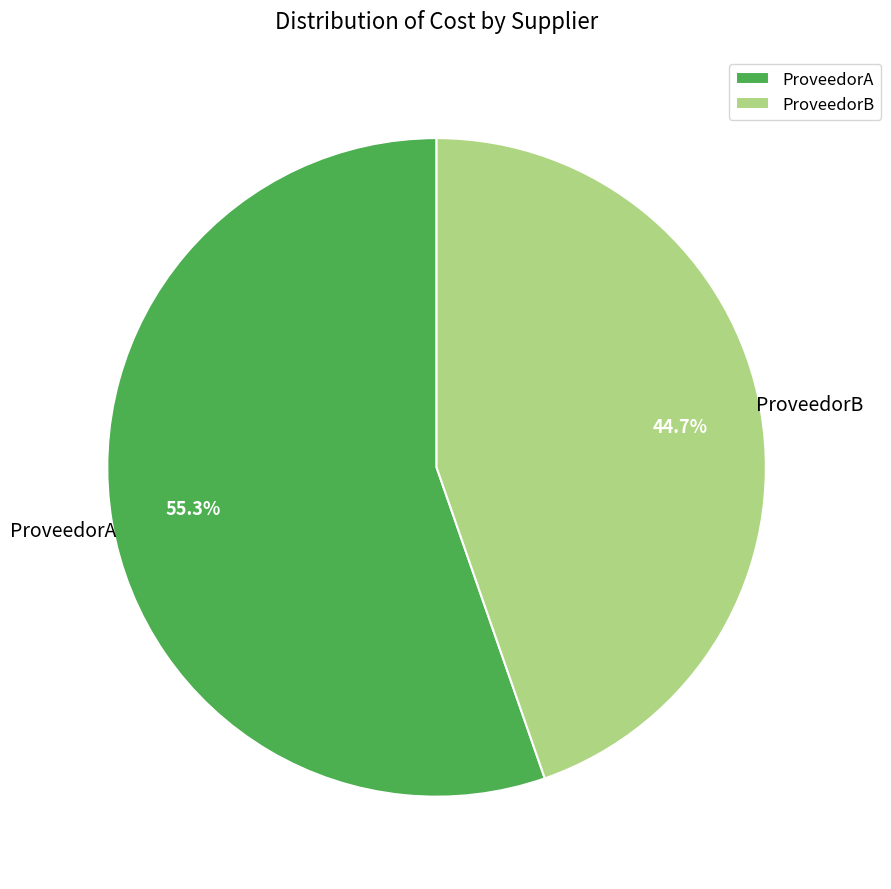

What percentage is NOT represented by ProveedorB?

55.3%